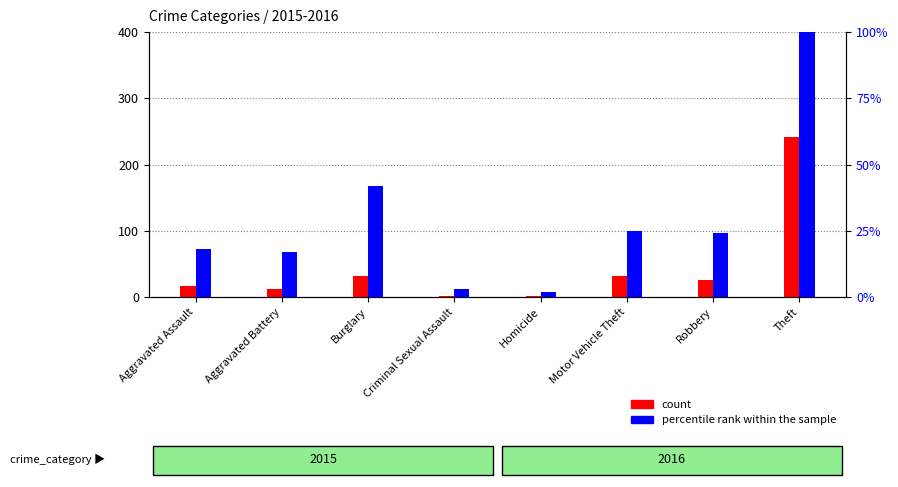

Which category has the highest value in the count series?

Theft